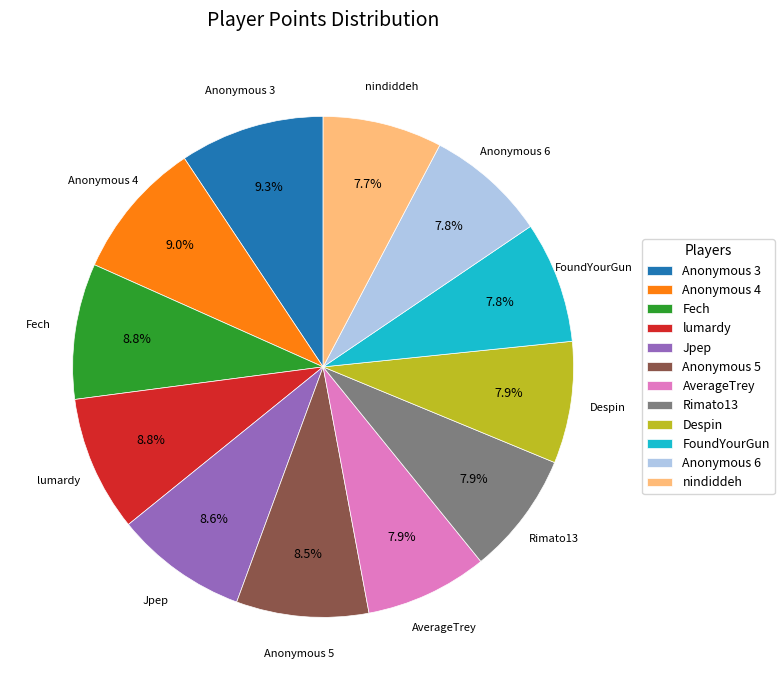

What percentage is the Jpep slice, to the nearest percent?

9%